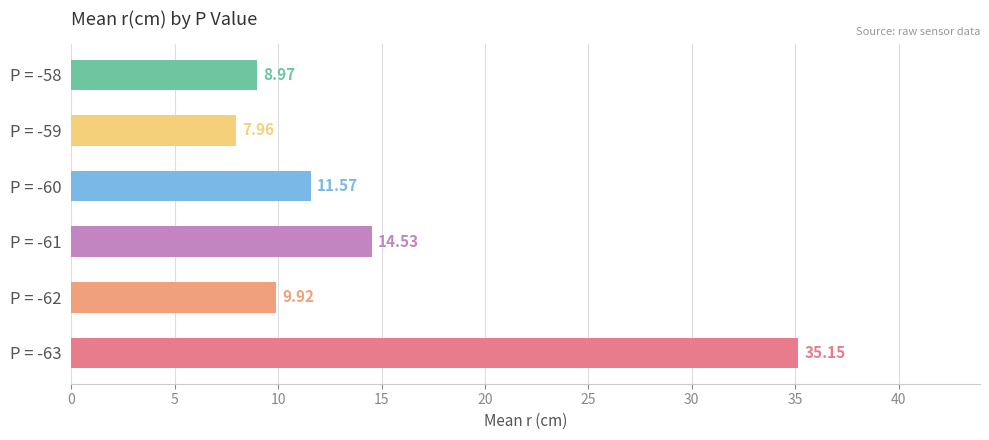

What is the ratio of the value at P = -63 to the value at P = -60?

3.0